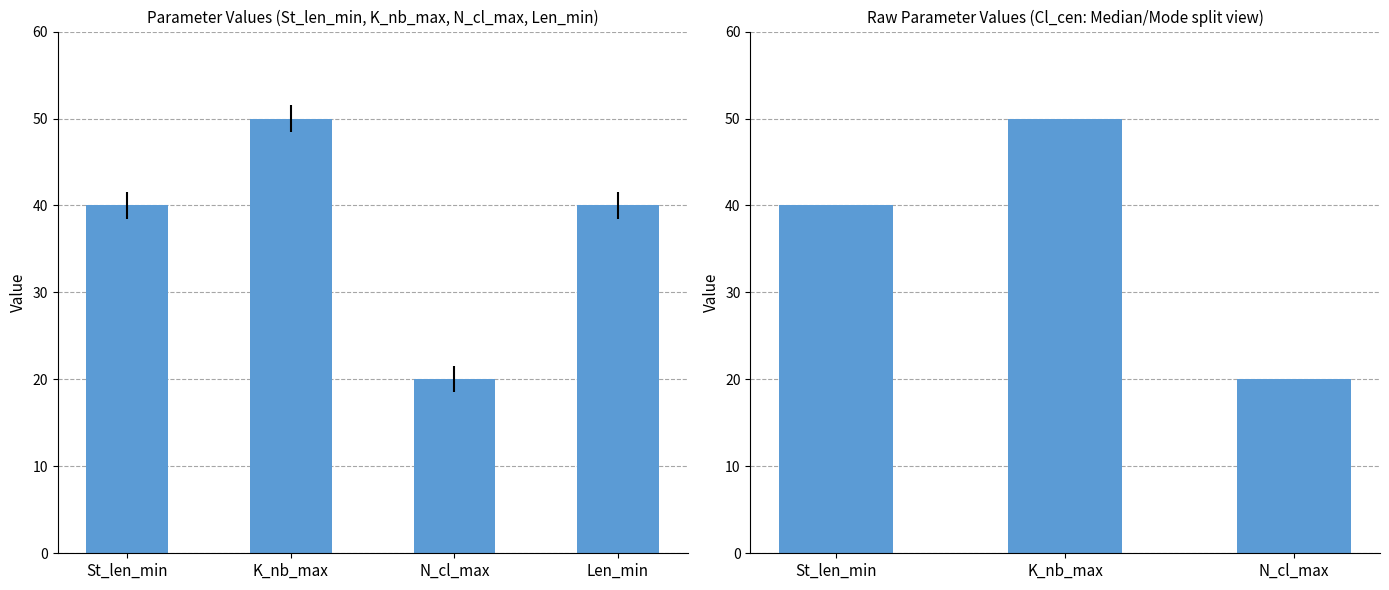

Approximately how many times larger is the value at K_nb_max compared to St_len_min?

1.2